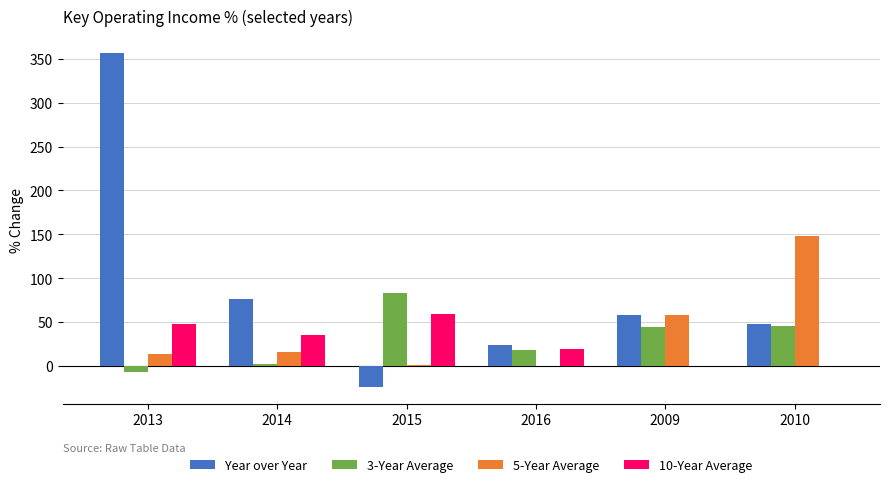

Which series changed the most between 2013 and 2009?

Year over Year